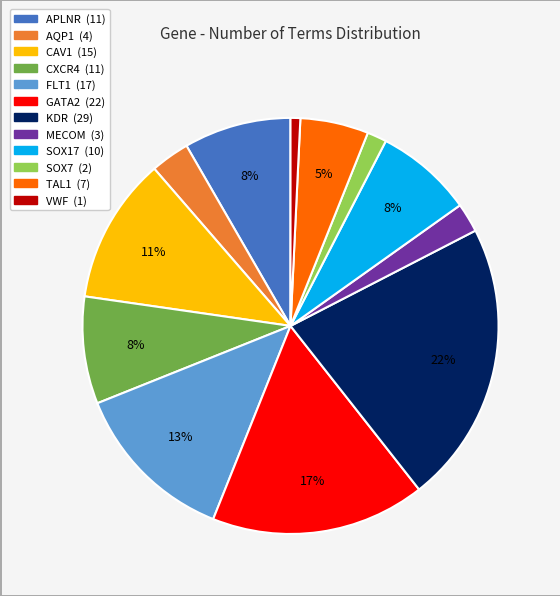

What is the smallest slice in the pie chart?

VWF